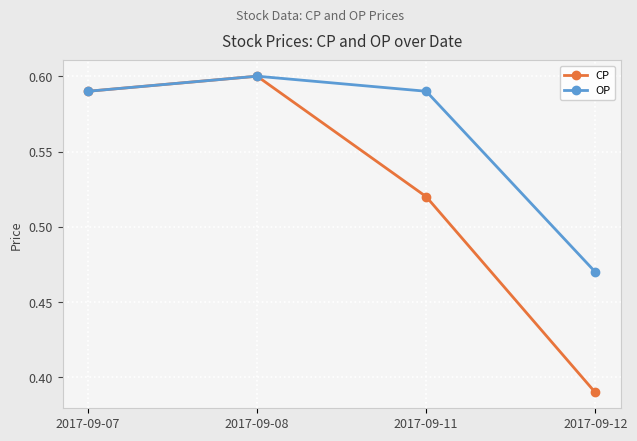

What is the total value across all series at 2017-09-12?

0.9